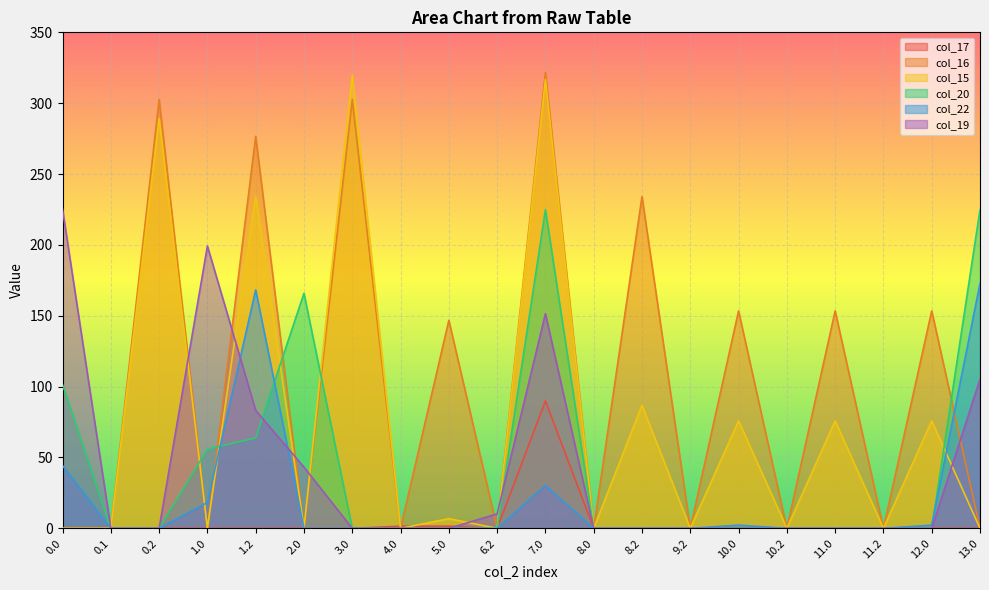

Reading right to left, transcribe all the data shown in this chart.

col_17: 13.0=0.0	12.0=0.0	11.2=0.0	11.0=0.0	10.2=0.0	10.0=0.0	9.2=0.0	8.2=0.0	8.0=0.0	7.0=89.8	6.2=0.0	5.0=1.5	4.0=1.5	3.0=0.0	2.0=0.0	1.2=0.0	1.0=0.0	0.2=0.0	0.1=0.0	0.0=0.0
col_16: 13.0=0.0	12.0=153.4	11.2=0.0	11.0=153.4	10.2=0.0	10.0=153.4	9.2=0.0	8.2=234.1	8.0=0.0	7.0=321.6	6.2=0.0	5.0=146.8	4.0=0.0	3.0=302.6	2.0=0.0	1.2=276.6	1.0=0.0	0.2=302.6	0.1=0.0	0.0=0.0
col_15: 13.0=0.0	12.0=75.8	11.2=0.0	11.0=75.8	10.2=0.0	10.0=75.8	9.2=0.0	8.2=86.8	8.0=0.0	7.0=316.7	6.2=0.0	5.0=6.8	4.0=0.0	3.0=319.8	2.0=0.0	1.2=234.4	1.0=0.0	0.2=289.3	0.1=0.0	0.0=0.0
col_20: 13.0=224.9	12.0=0.0	11.2=0.0	11.0=0.0	10.2=0.0	10.0=0.0	9.2=0.0	8.2=0.0	8.0=0.0	7.0=224.9	6.2=0.0	5.0=0.0	4.0=0.0	3.0=0.0	2.0=165.9	1.2=63.9	1.0=55.9	0.2=0.0	0.1=0.0	0.0=101.5
col_22: 13.0=172.9	12.0=2.3	11.2=0.0	11.0=0.0	10.2=0.0	10.0=2.3	9.2=0.0	8.2=0.0	8.0=0.0	7.0=30.3	6.2=0.0	5.0=0.0	4.0=0.0	3.0=0.0	2.0=0.0	1.2=168.3	1.0=18.3	0.2=0.0	0.1=0.0	0.0=44.3
col_19: 13.0=105.2	12.0=0.0	11.2=0.0	11.0=0.0	10.2=0.0	10.0=0.0	9.2=0.0	8.2=0.0	8.0=0.0	7.0=151.5	6.2=10.2	5.0=0.0	4.0=0.0	3.0=0.0	2.0=43.2	1.2=83.2	1.0=199.2	0.2=0.0	0.1=0.0	0.0=225.2